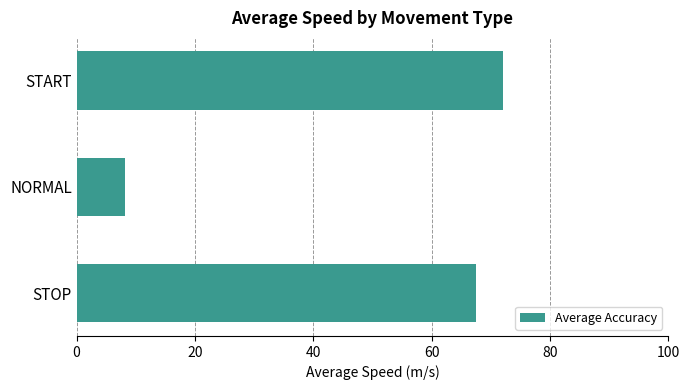

The chart shows a value of 92.1 at STOP. True or false?

False